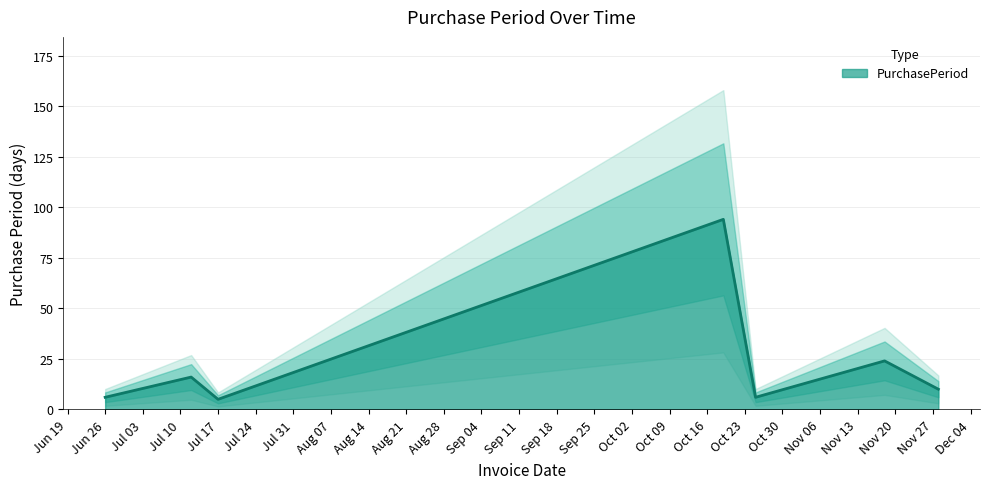

How many points are higher than both their immediate neighbors (excluding endpoints)?

3